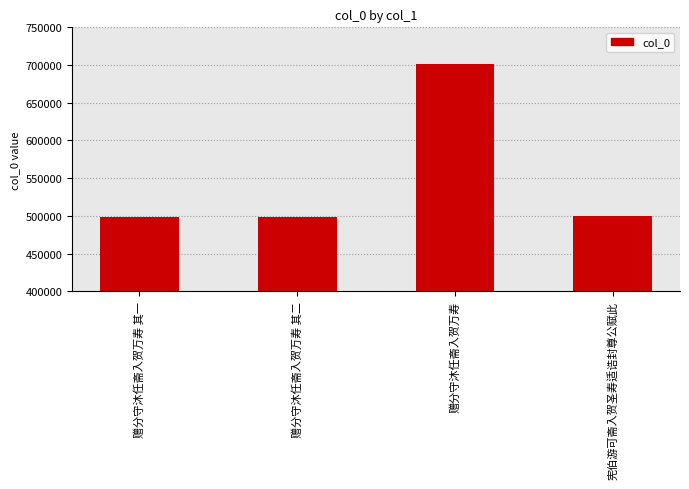

How many bars are there in total?

4